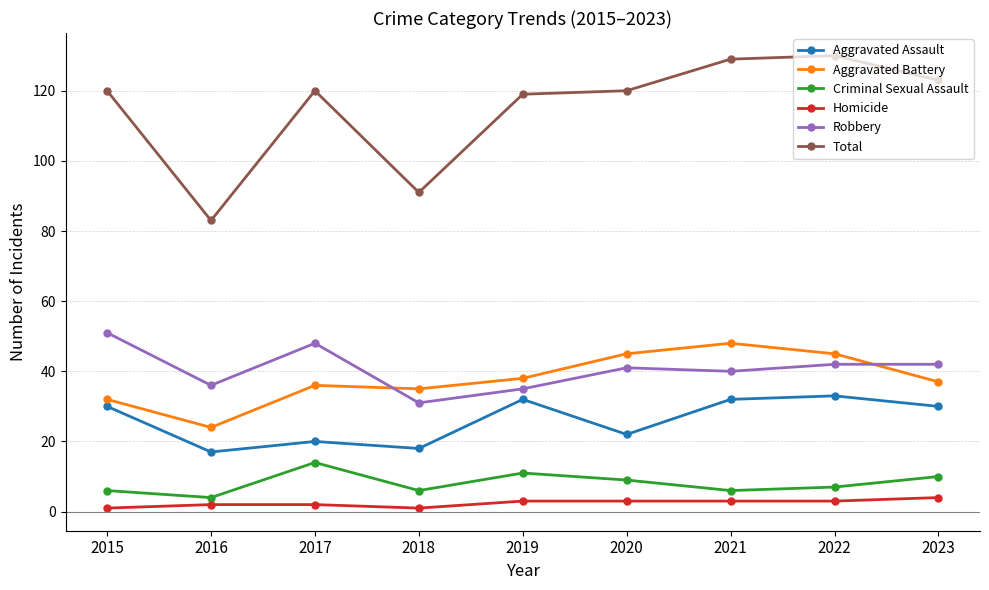

Reading left to right, list all the values displayed in this chart.

Aggravated Assault: 2015=30	2016=17	2017=20	2018=18	2019=32	2020=22	2021=32	2022=33	2023=30
Aggravated Battery: 2015=32	2016=24	2017=36	2018=35	2019=38	2020=45	2021=48	2022=45	2023=37
Criminal Sexual Assault: 2015=6	2016=4	2017=14	2018=6	2019=11	2020=9	2021=6	2022=7	2023=10
Homicide: 2015=1	2016=2	2017=2	2018=1	2019=3	2020=3	2021=3	2022=3	2023=4
Robbery: 2015=51	2016=36	2017=48	2018=31	2019=35	2020=41	2021=40	2022=42	2023=42
Total: 2015=120	2016=83	2017=120	2018=91	2019=119	2020=120	2021=129	2022=130	2023=123